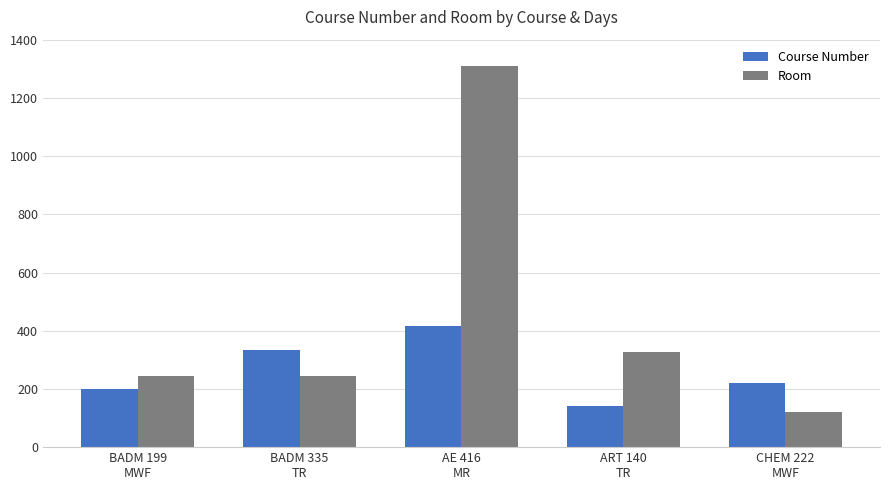

Is it true that Course Number equals 140 at ART 140
TR?

True